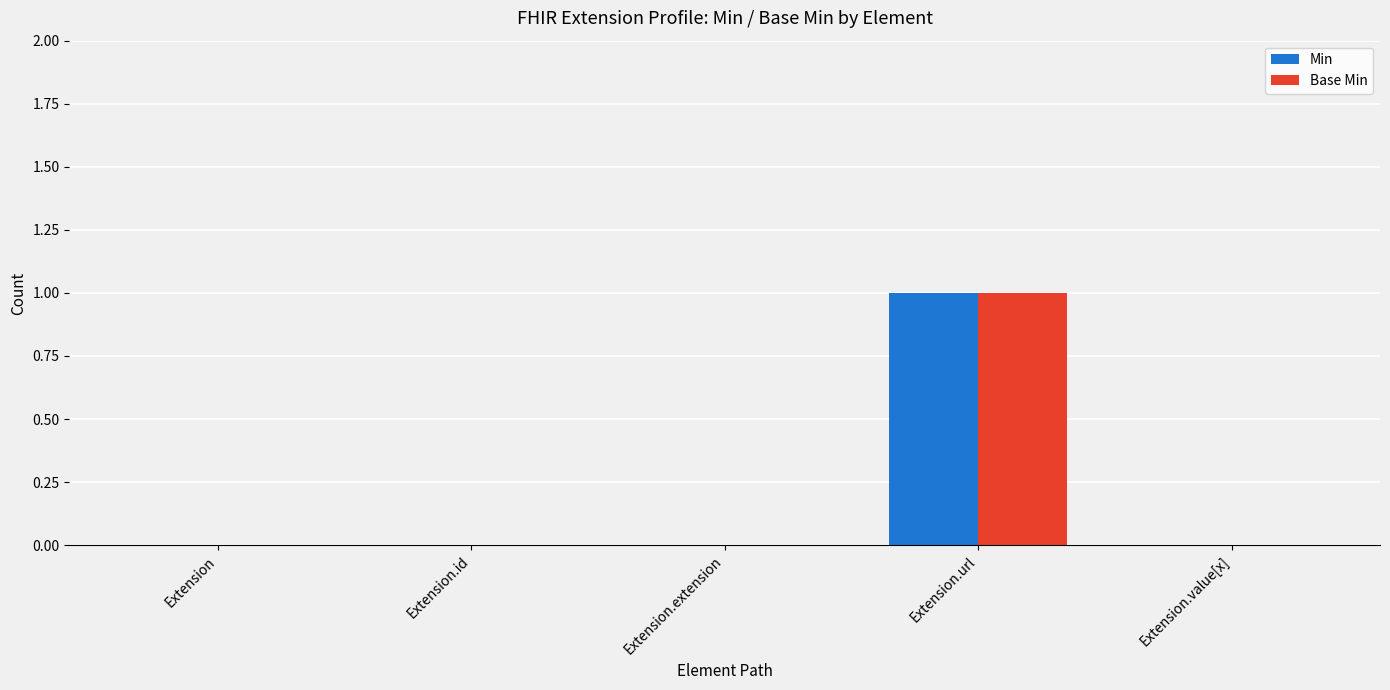

Is the value of Base Min at Extension.url greater than the value of Min at Extension.extension?

Yes